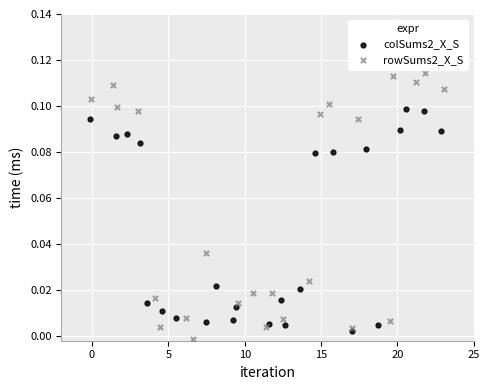

What are all the series names shown in the legend?

colSums2_X_S, rowSums2_X_S